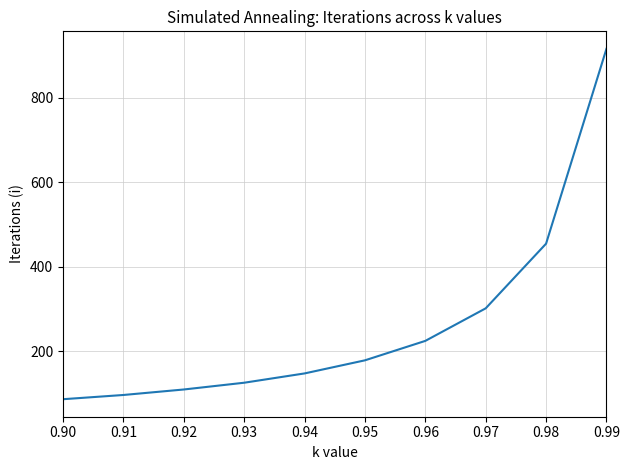

Reading left to right, transcribe all the data shown in this chart.

0.90=87	0.91=97	0.92=110	0.93=126	0.94=148	0.95=179	0.96=225	0.97=302	0.98=455	0.99=916